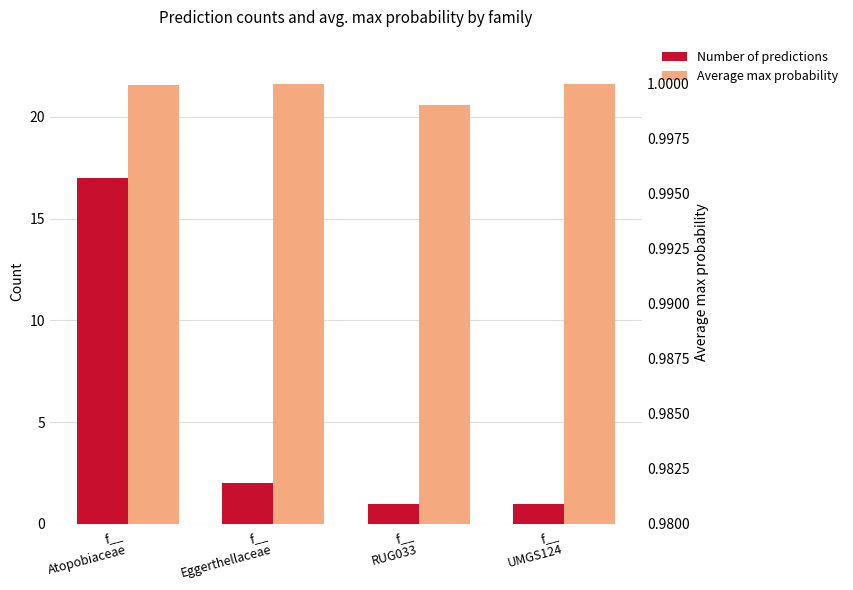

Reading right to left, list all the values displayed in this chart.

Number of predictions: 1.0	1.0	2.0	17.0
Average max probability: 1.0	1.0	1.0	1.0